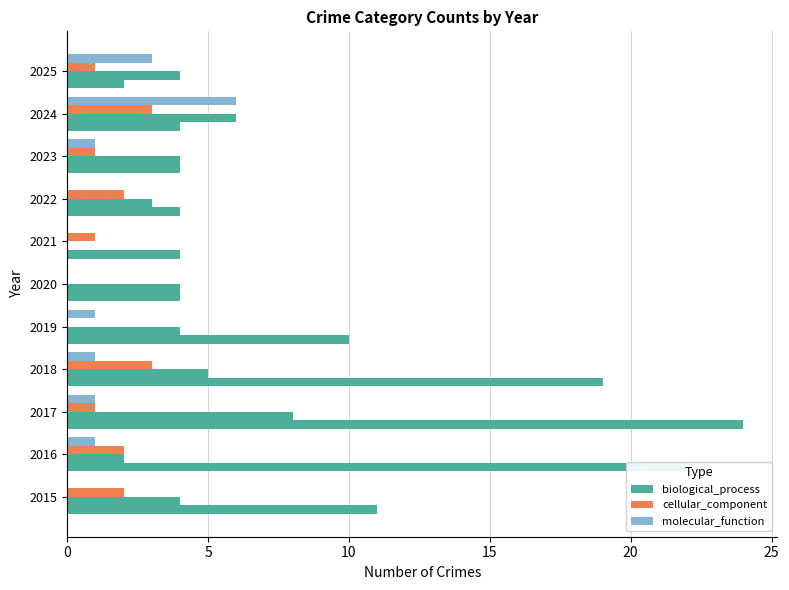

How many categories are shown in the chart?

11